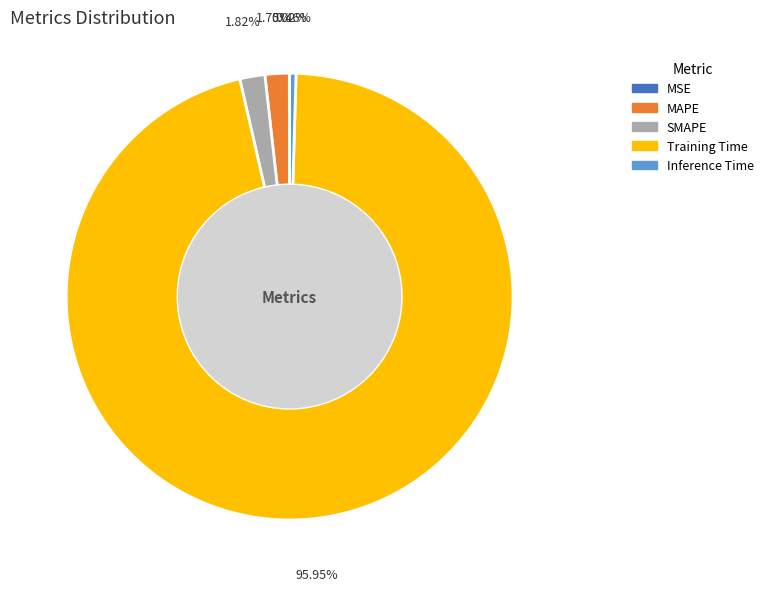

Which slice is the largest?

Training Time